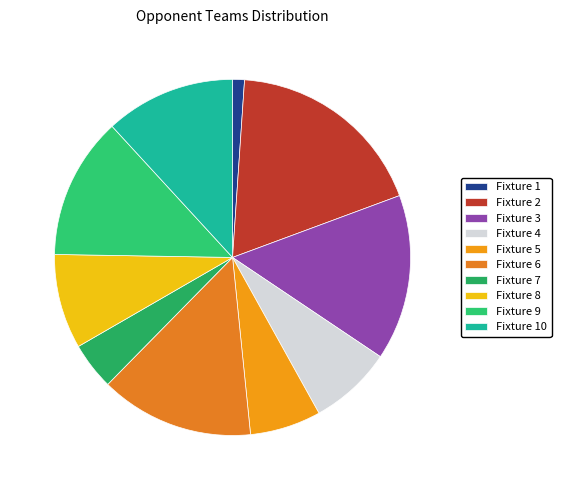

True or false: Fixture 9 accounts for 1% of the total.

False